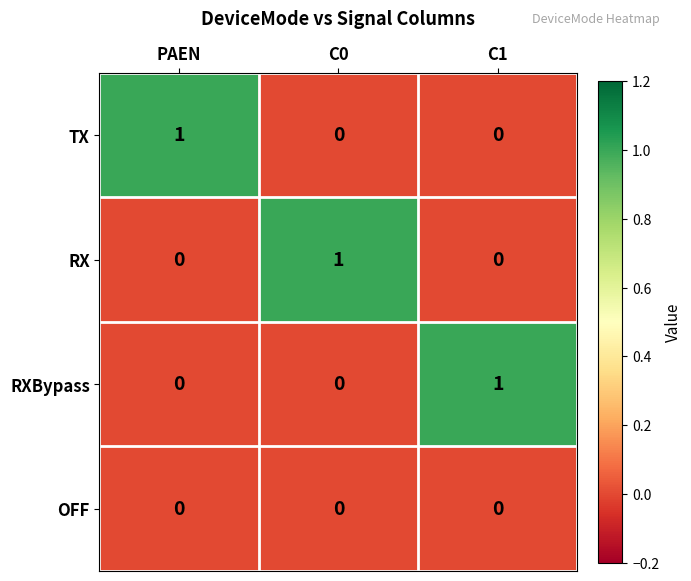

Is it true that TX equals 0 at C0?

True